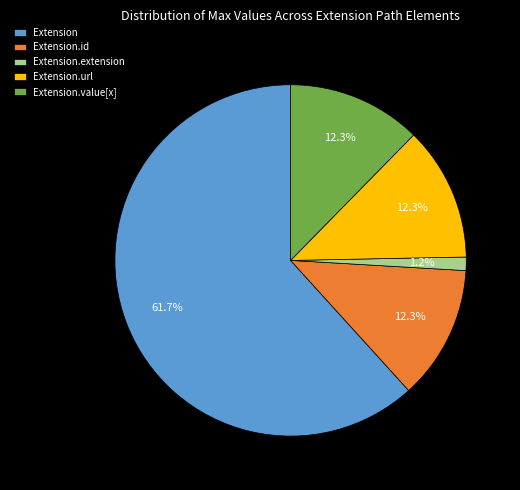

Which slice is the smallest?

Extension.extension